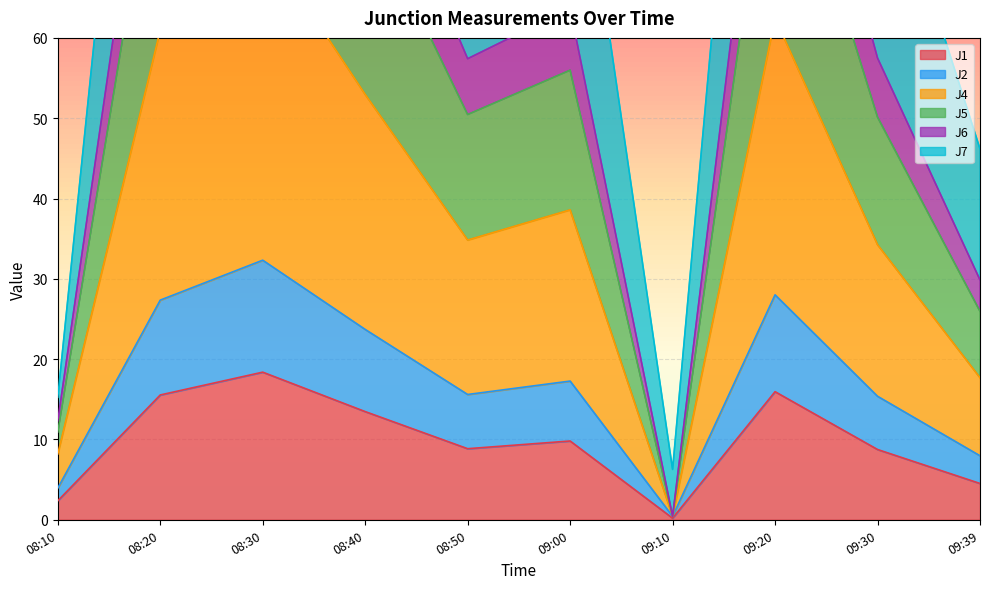

How many interior local peaks does the J2 series have?

3